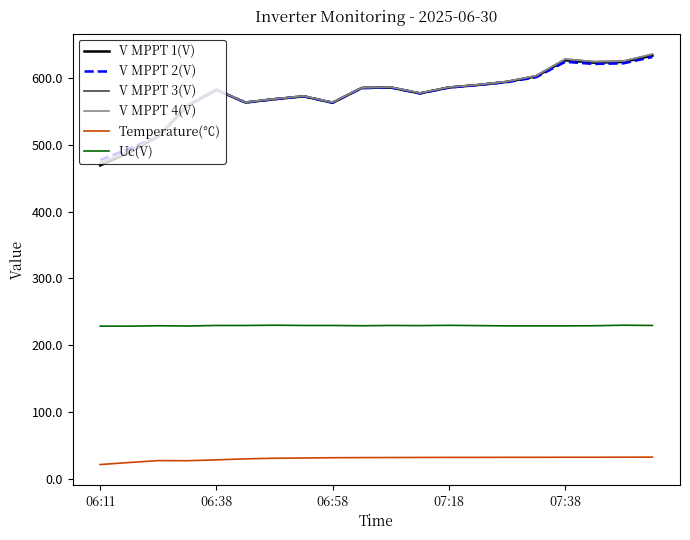

Which series has the widest spread of values?

V MPPT 1(V)